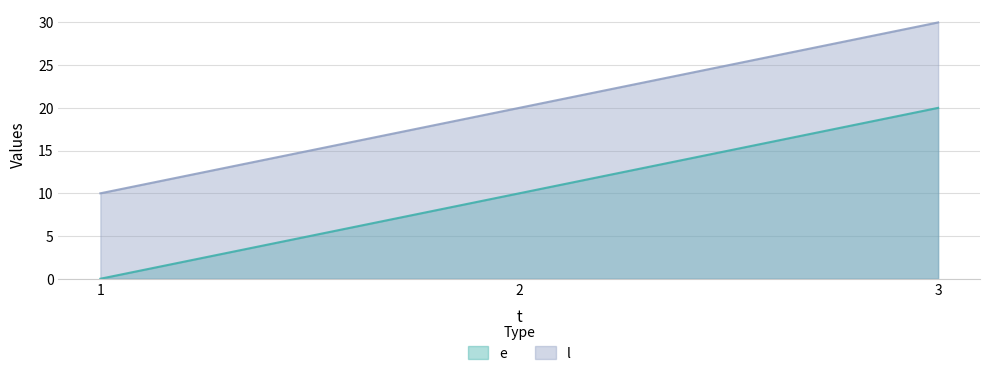

What is the sum of all l values?

60